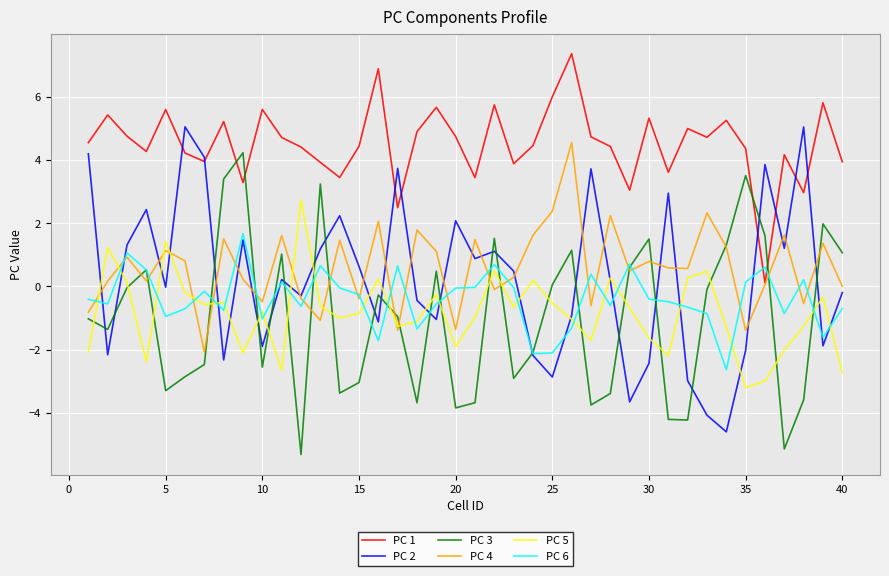

How many intersections are there between PC 6 and PC 4?

25